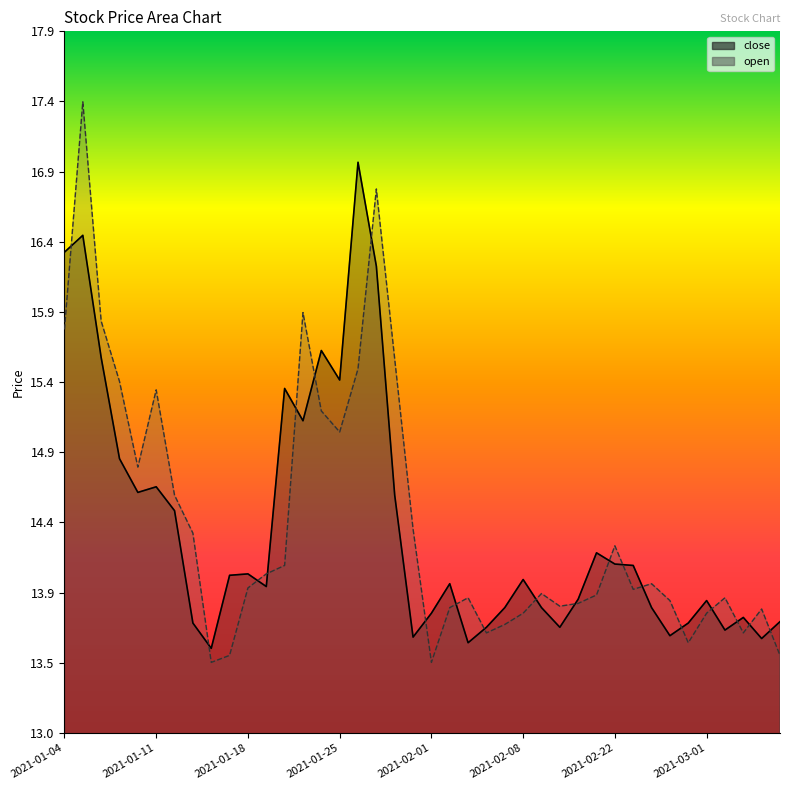

What is the difference between the maximum and minimum values in the close series?

3.4